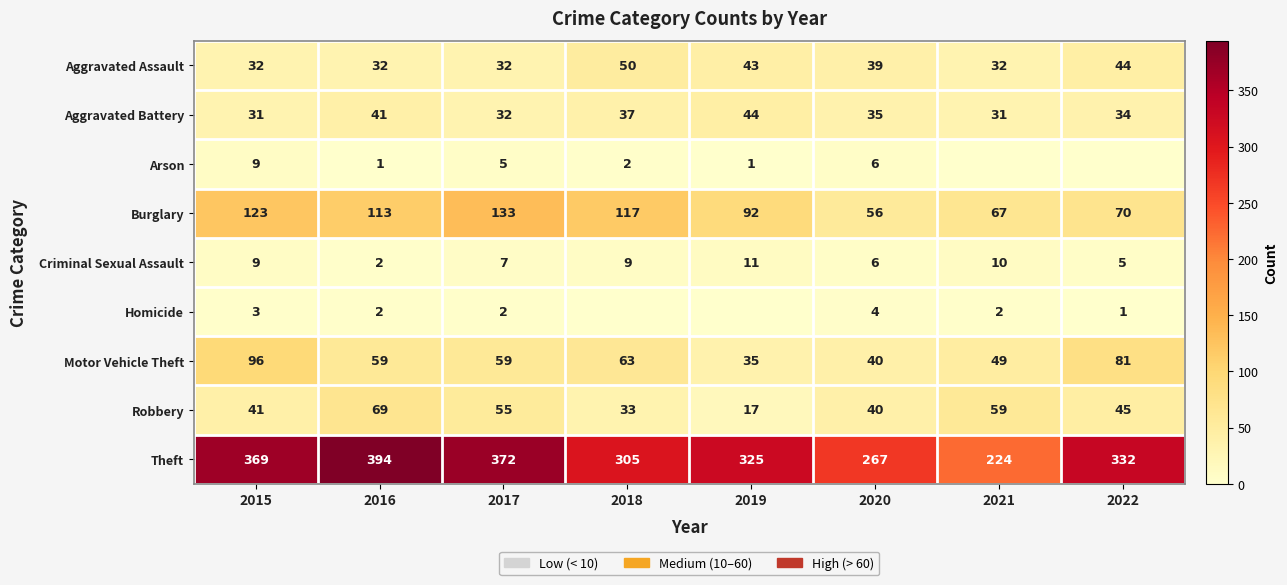

What is the difference between the highest and lowest values at 2020?

263